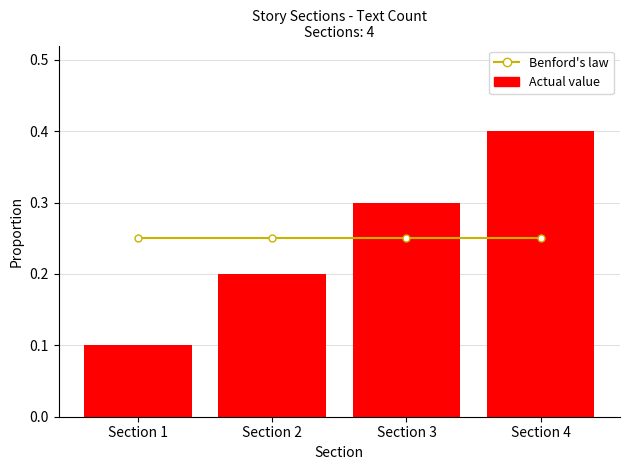

Reading left to right, what are all the values shown in this chart?

Benford's law: 0.2	0.2	0.2	0.2
Actual value: 0.1	0.2	0.3	0.4